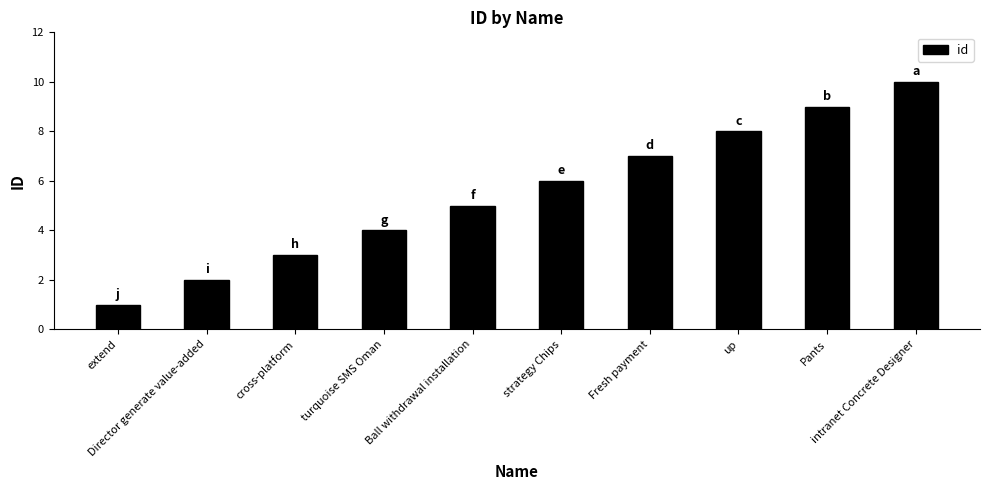

At which label is the value closest to 5?

Ball withdrawal installation